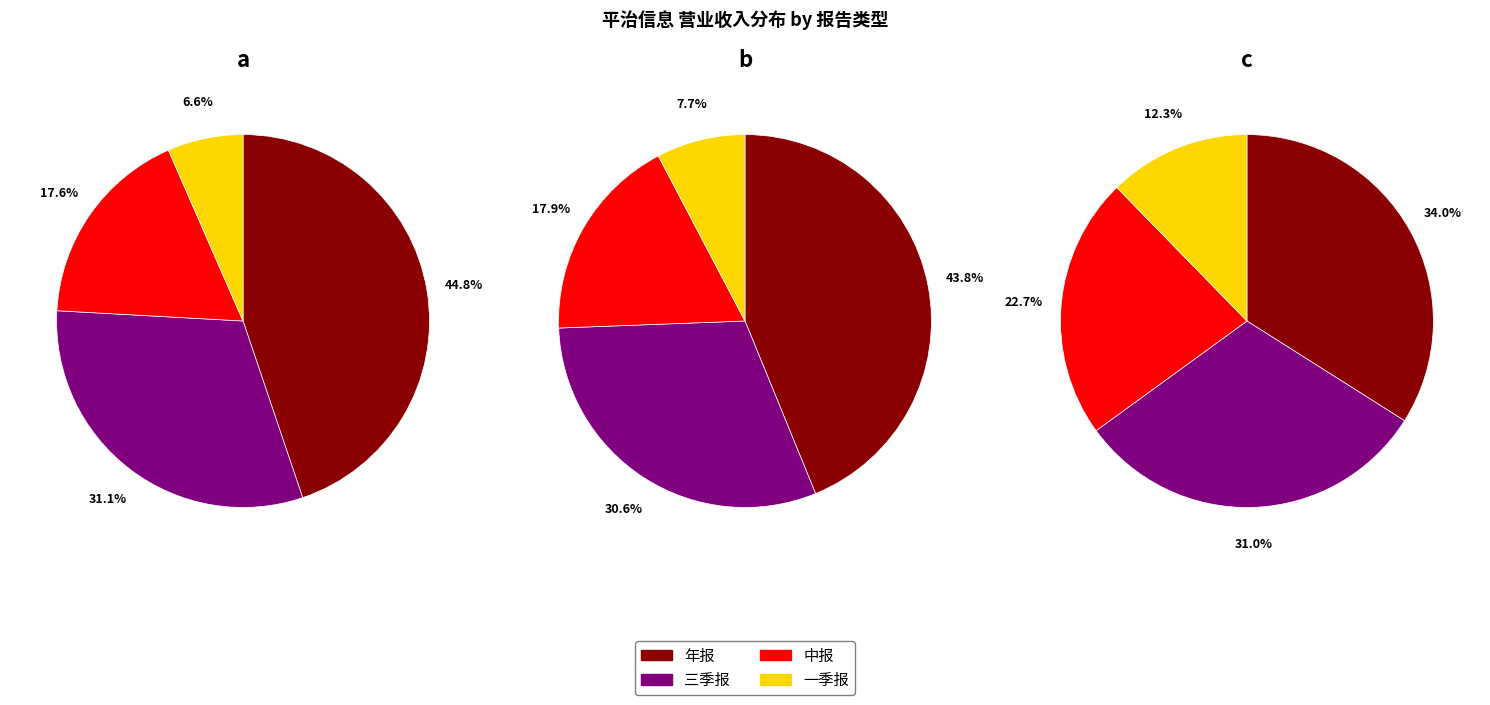

What is the difference between the highest and lowest values at 年报?

720422569.5